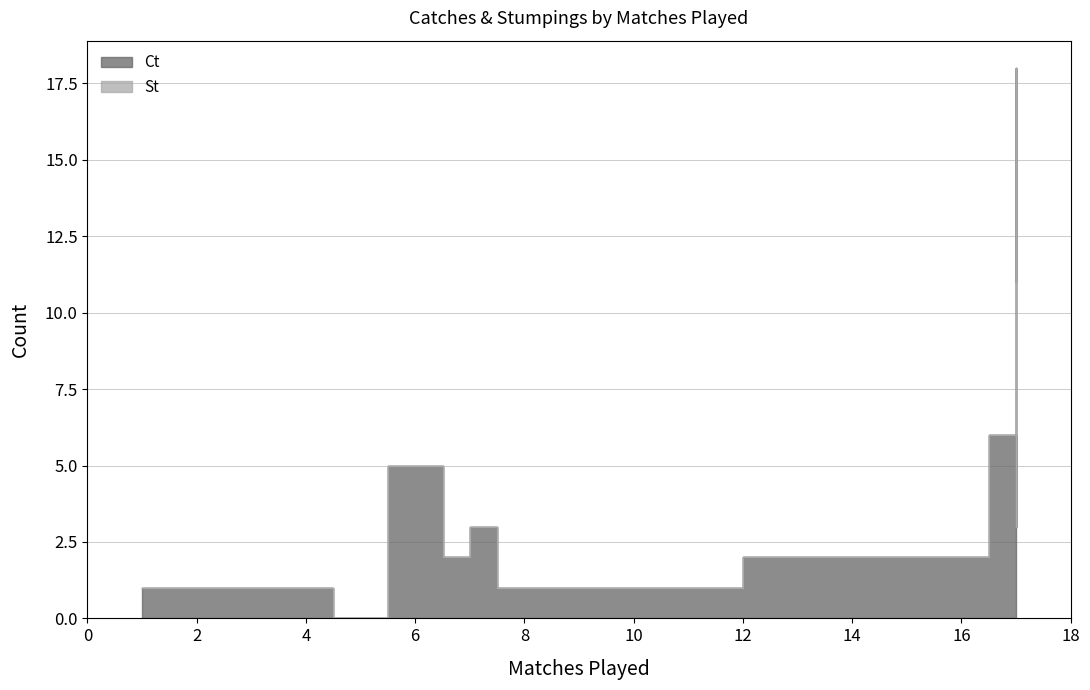

True or false: Ct and St intersect in this chart.

False